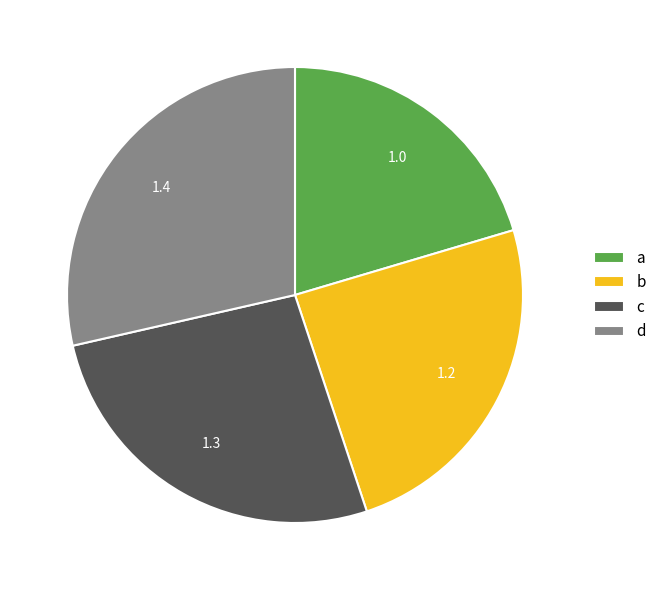

True or false: d accounts for 29% of the total.

True